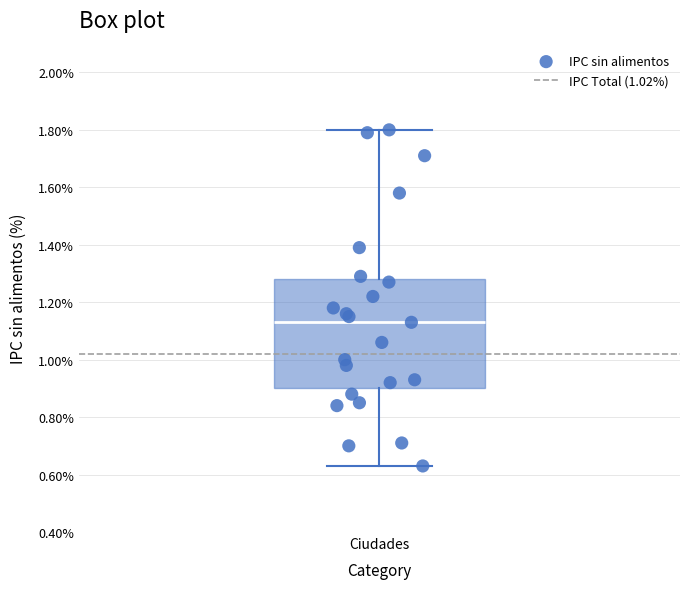

Where does the lower whisker of the box for Ciudades end on the y-axis? The values are not printed on the chart, so give them approximately, as read against the axis.

0.64